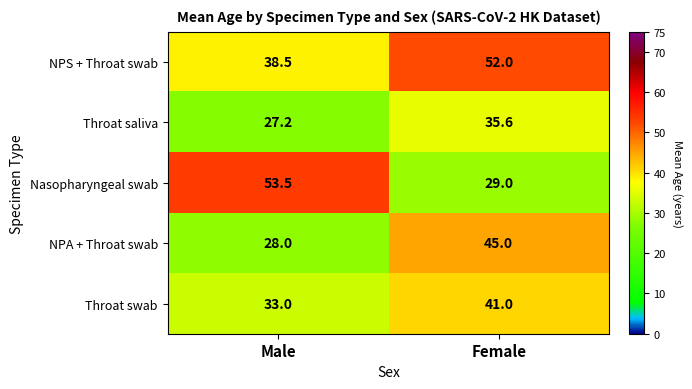

Is it true that NPA + Throat swab equals 17.4 at Male?

False